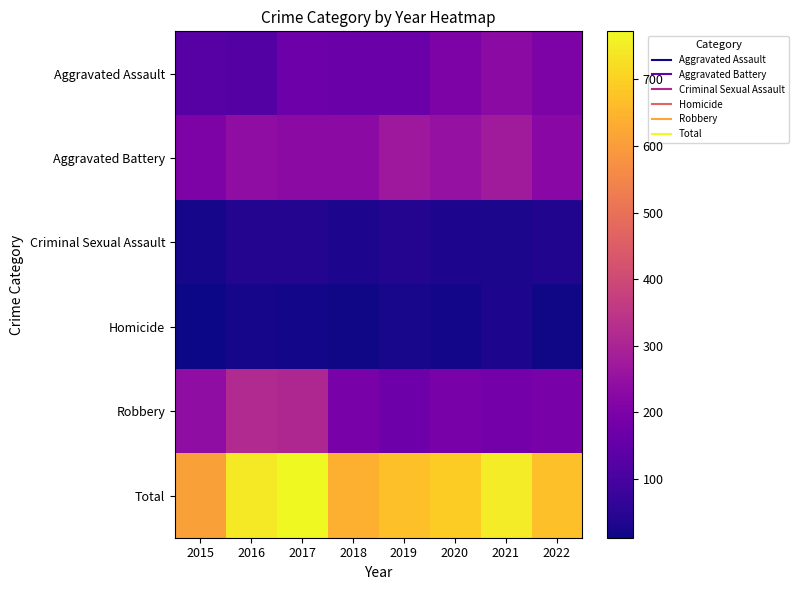

What is the minimum value shown in the chart?

12